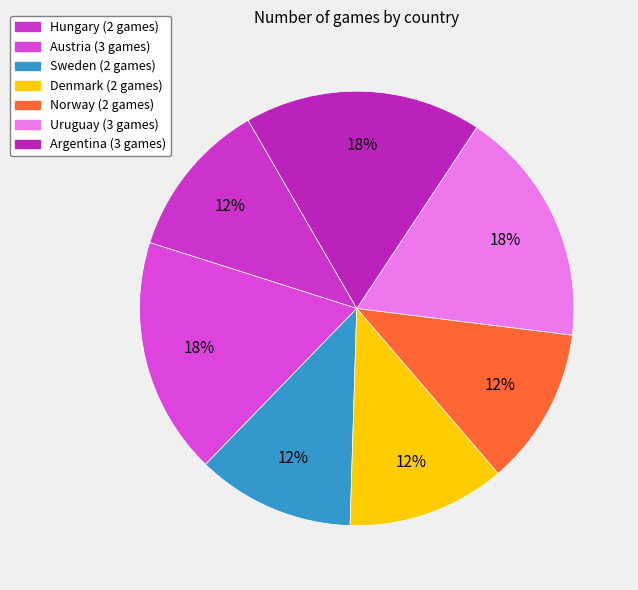

What percentage is the Argentina slice, to the nearest percent?

18%